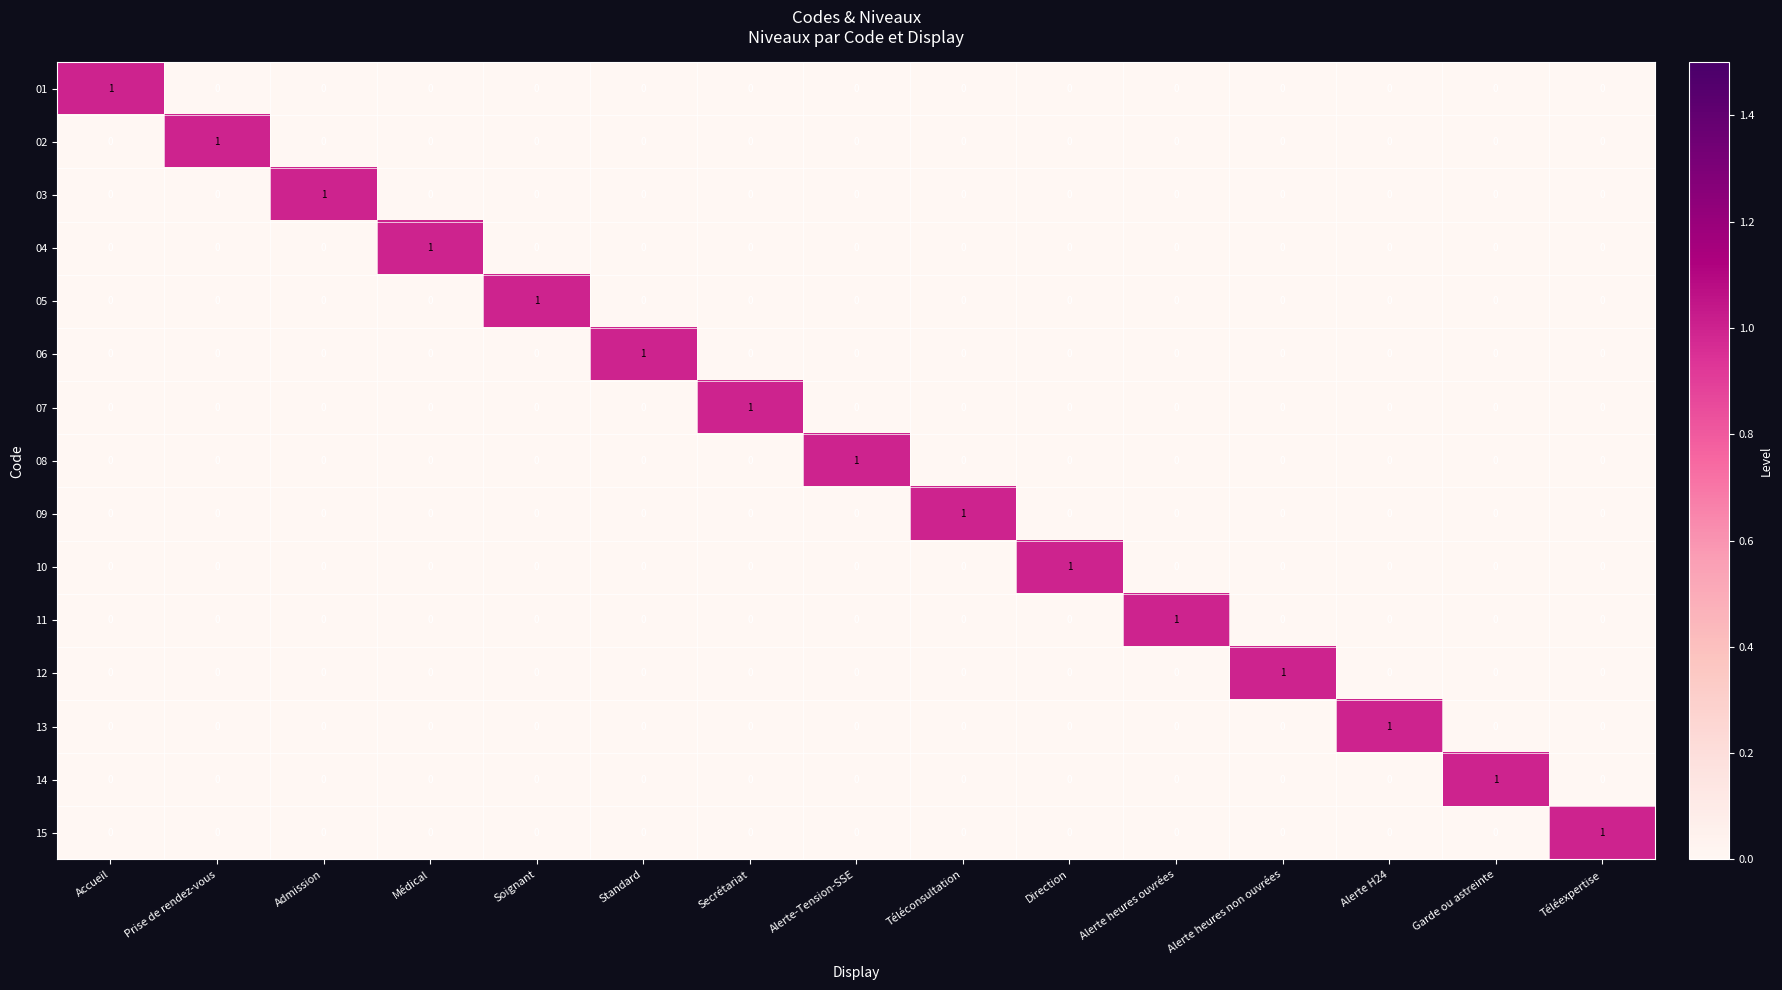

Is it true that 15 equals 0 at Garde ou astreinte?

True